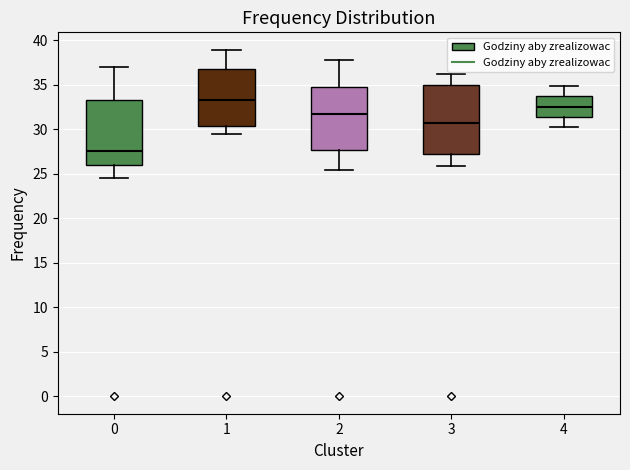

Reading left to right, read every box against the y-axis: the position of its median line, the range the box covers, and the ends of its whiskers. The values are not printed on the chart, so give them approximately, as read against the axis.

0: median 27.5, box 26.0 to 33.0, whiskers 24.5 to 37.0
1: median 33.5, box 30.5 to 36.5, whiskers 29.5 to 39.0
2: median 31.5, box 27.5 to 34.5, whiskers 25.5 to 38.0
3: median 30.5, box 27.0 to 35.0, whiskers 26.0 to 36.0
4: median 32.5, box 31.5 to 33.5, whiskers 30.5 to 35.0